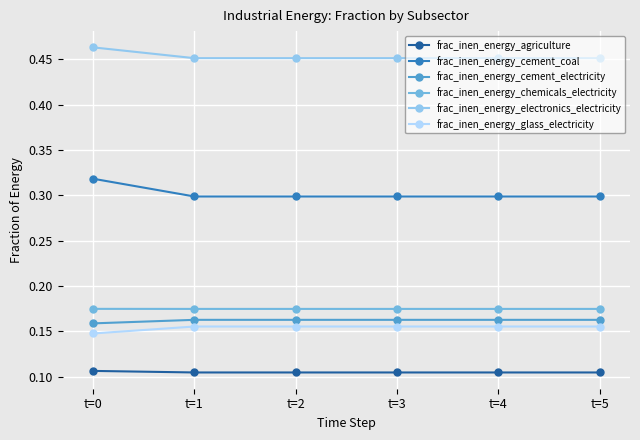

The frac_inen_energy_cement_coal series shows 0.3 at t=2. True or false?

True